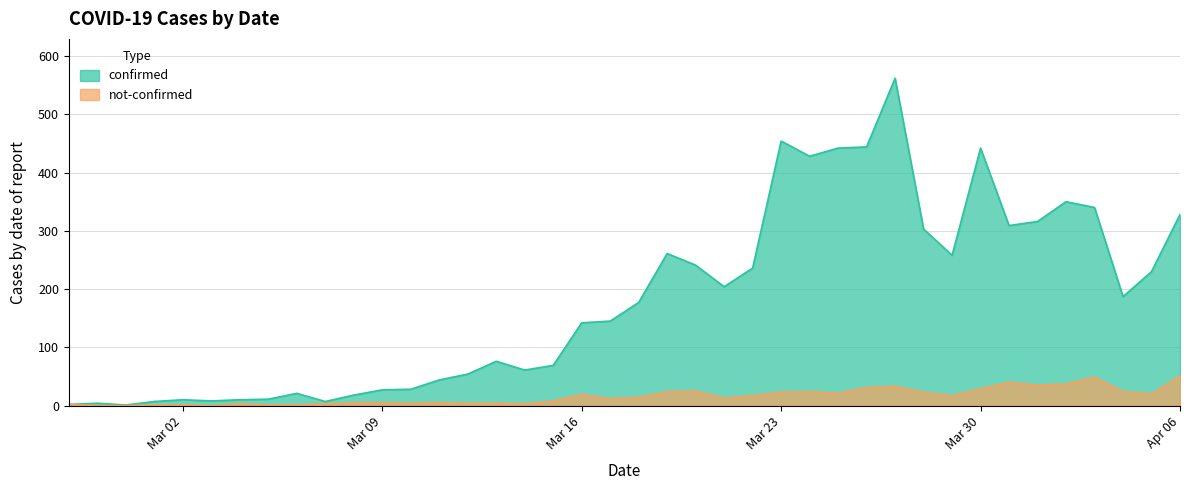

Reading left to right, transcribe all the data shown in this chart.

confirmed: 2	4	1	7	10	8	10	11	21	7	18	27	28	44	54	76	61	69	142	145	177	261	241	204	236	454	428	442	444	562	303	258	442	309	316	350	340	187	230	328
not-confirmed: 2	0	0	1	1	0	3	1	1	3	5	5	4	5	4	4	3	8	19	12	14	24	25	13	17	23	24	21	31	33	23	17	29	40	35	37	49	24	20	51